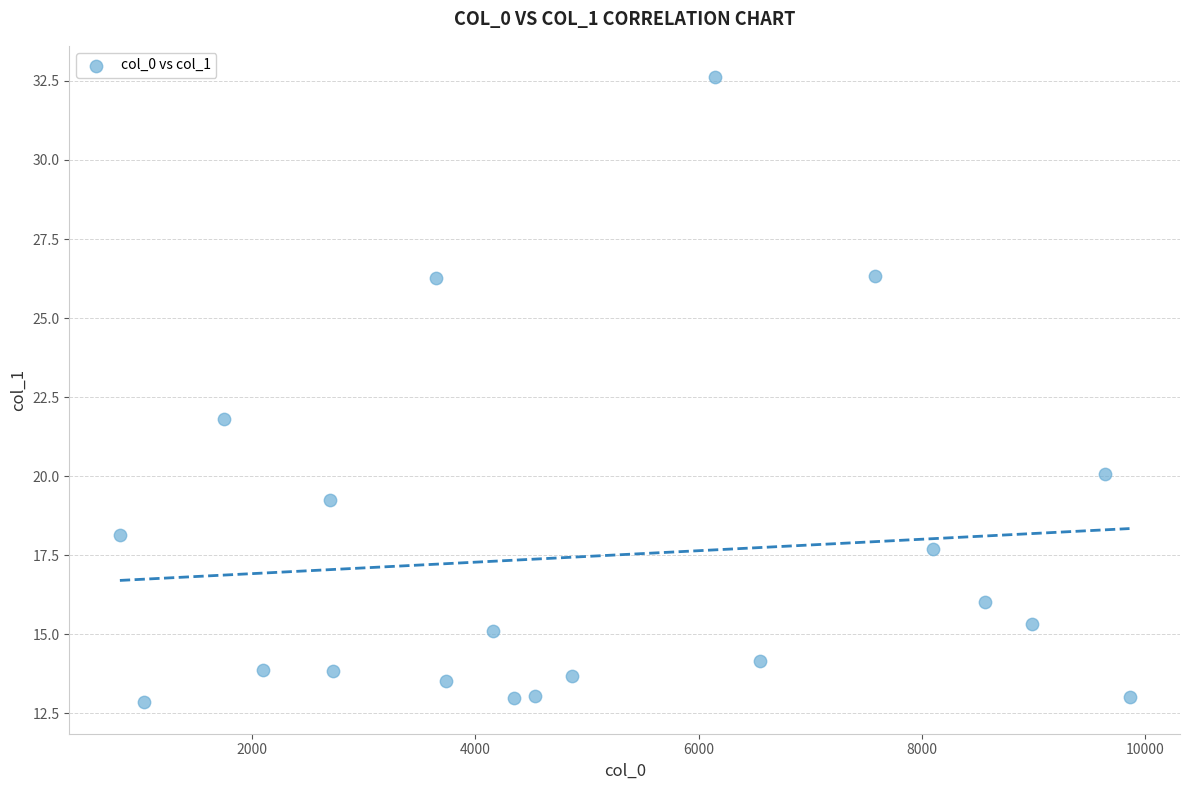

What is the range of X values (max minus min)?

9040.8